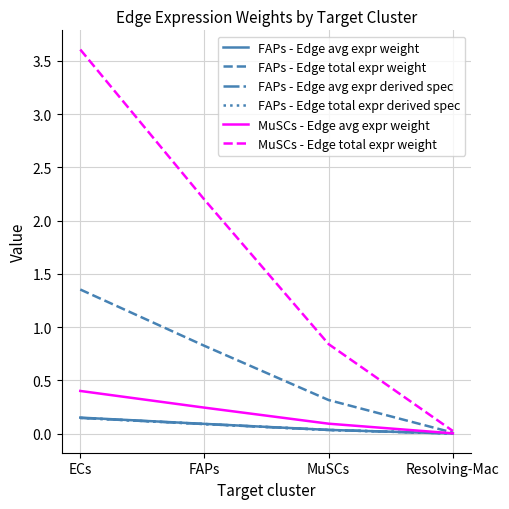

Does the chart have visible grid lines?

Yes